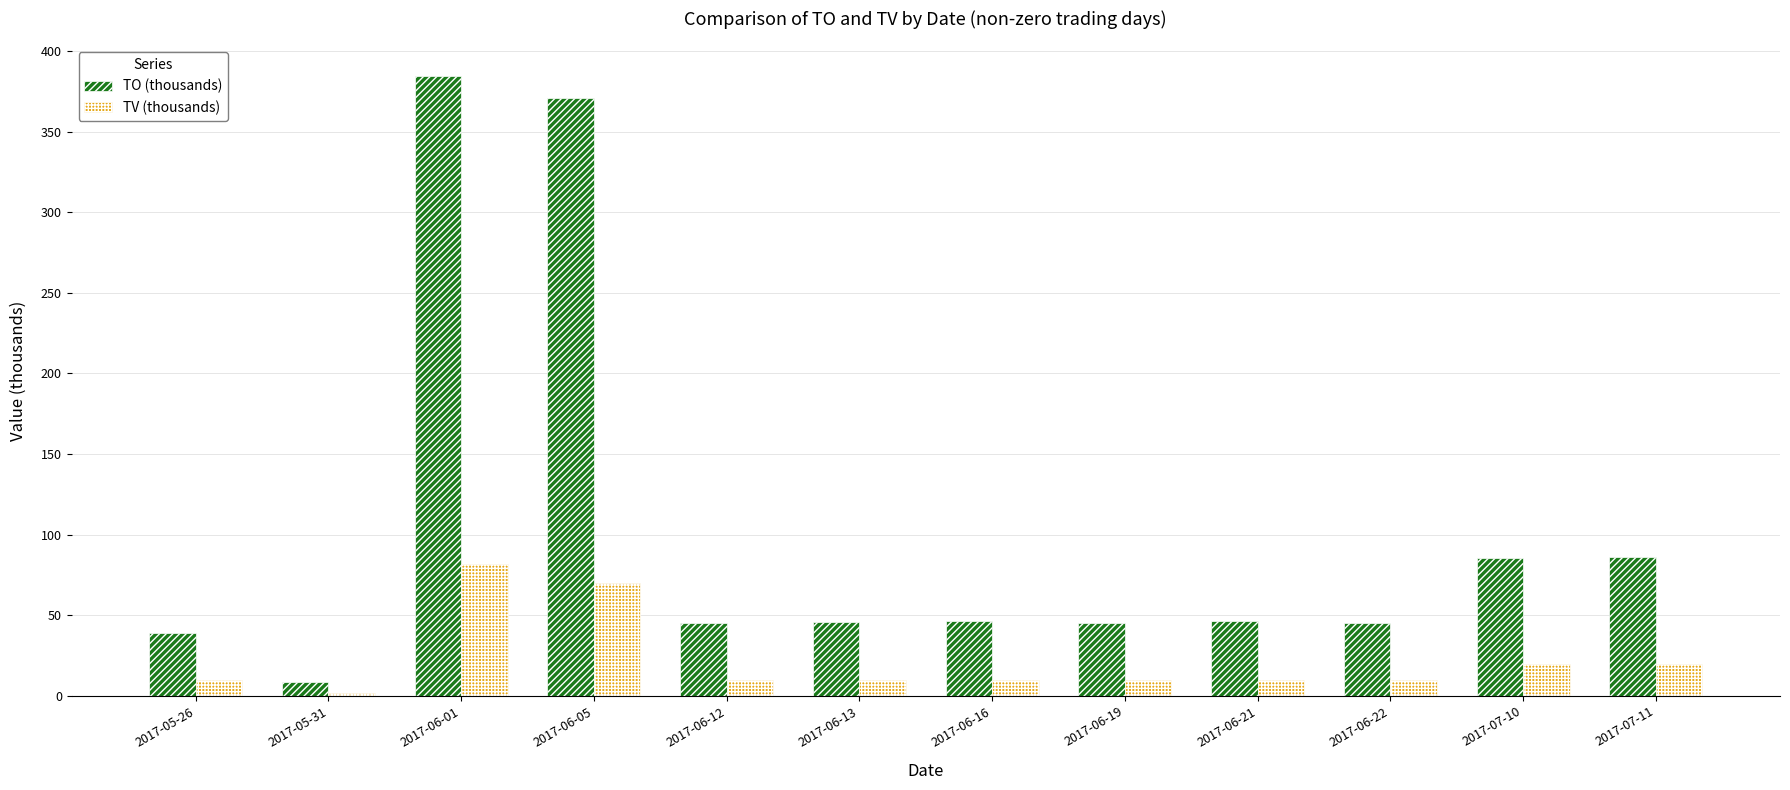

Rank the series by their maximum value, from highest to lowest.

TO (thousands), TV (thousands)